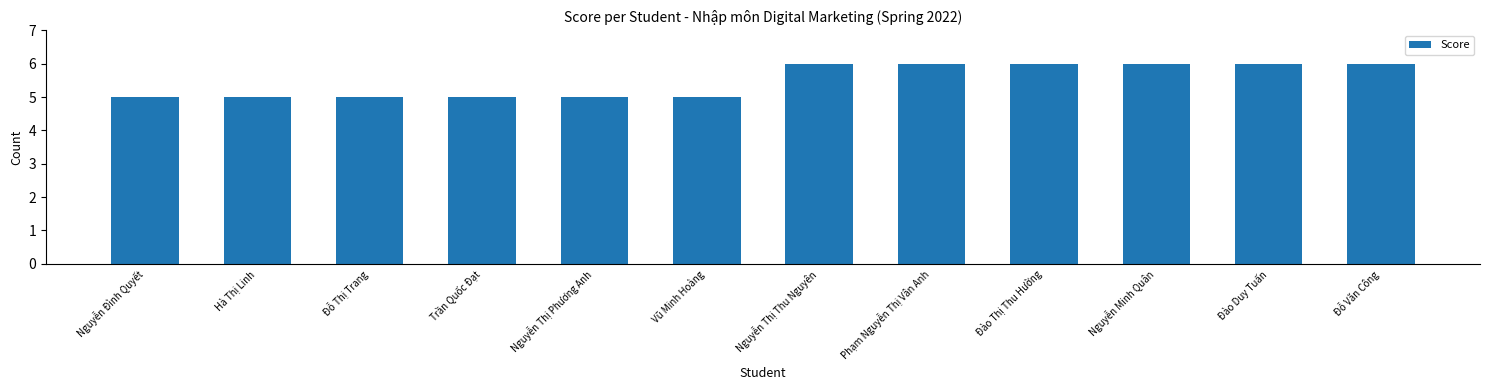

The value at Vũ Minh Hoàng is 8. True or false?

False